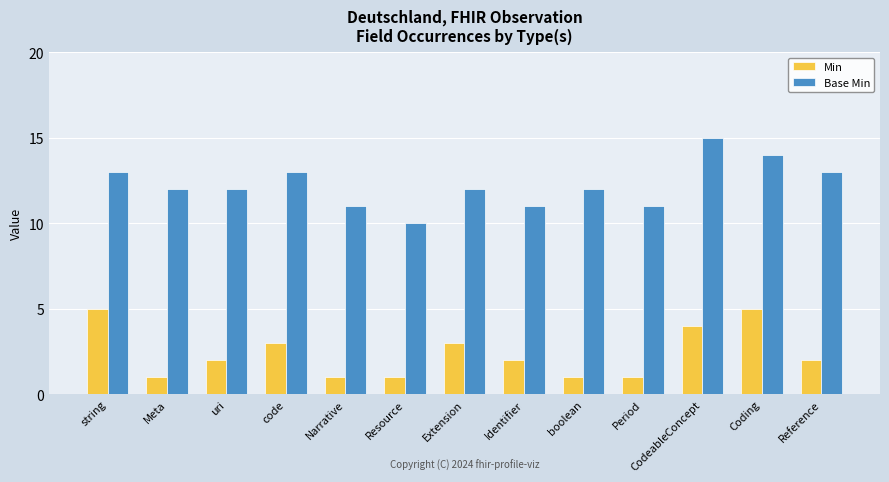

At boolean, list the series in order from smallest to largest.

Min, Base Min